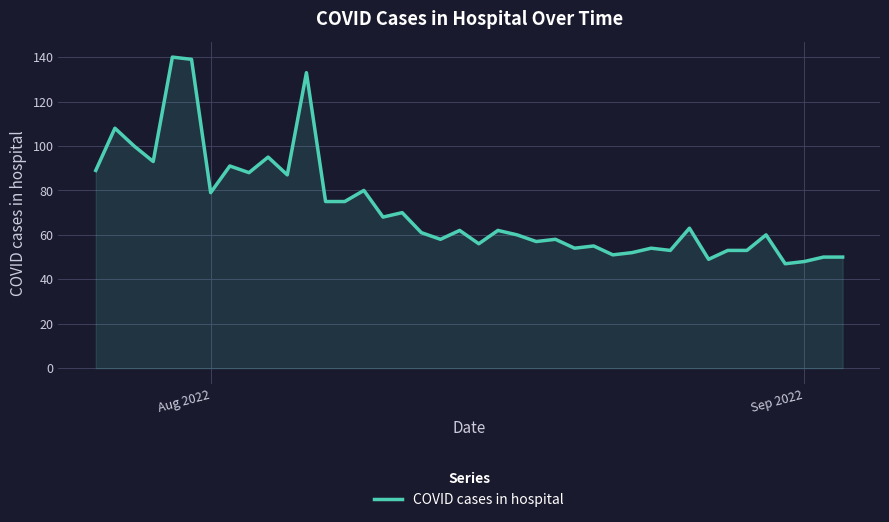

Reading left to right, transcribe all the data shown in this chart.

89	108	100	93	140	139	79	91	88	95	87	133	75	75	80	68	70	61	58	62	56	62	60	57	58	54	55	51	52	54	53	63	49	53	53	60	47	48	50	50